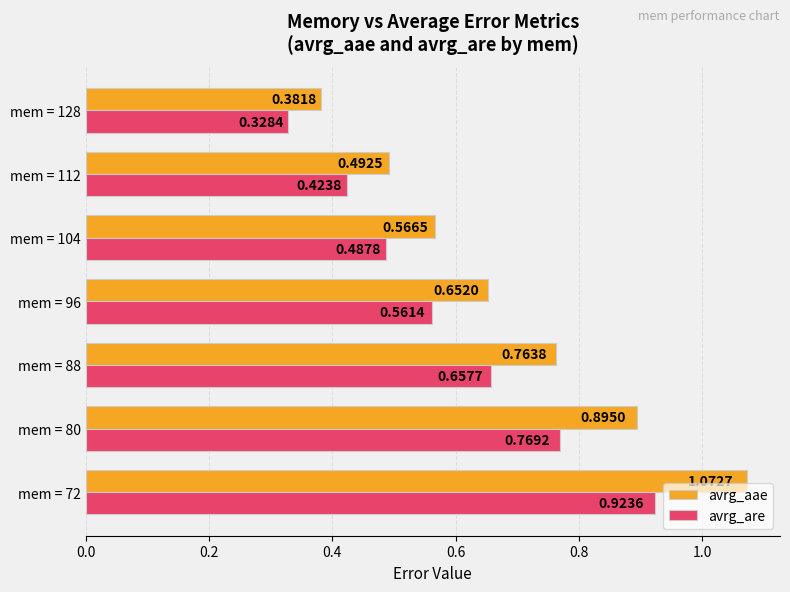

Which series has the widest spread of values?

avrg_aae